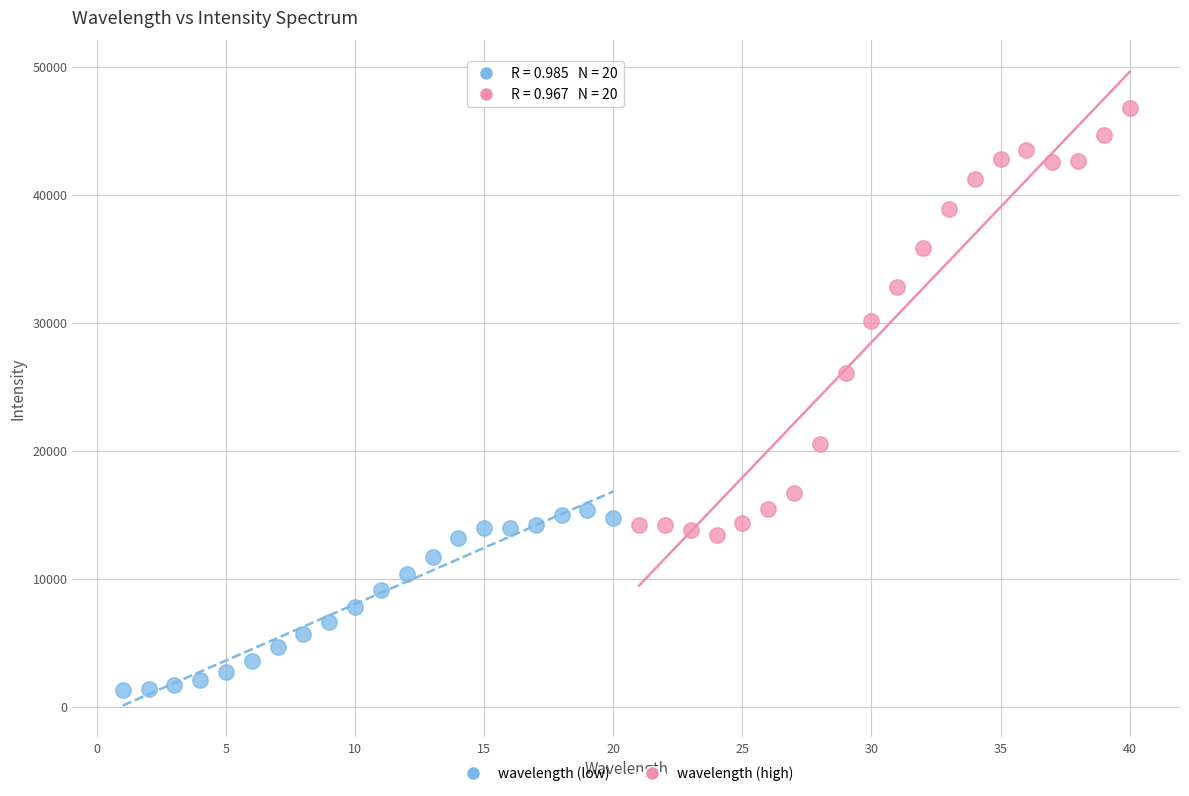

Which series contains the highest Y value?

wavelength (high)